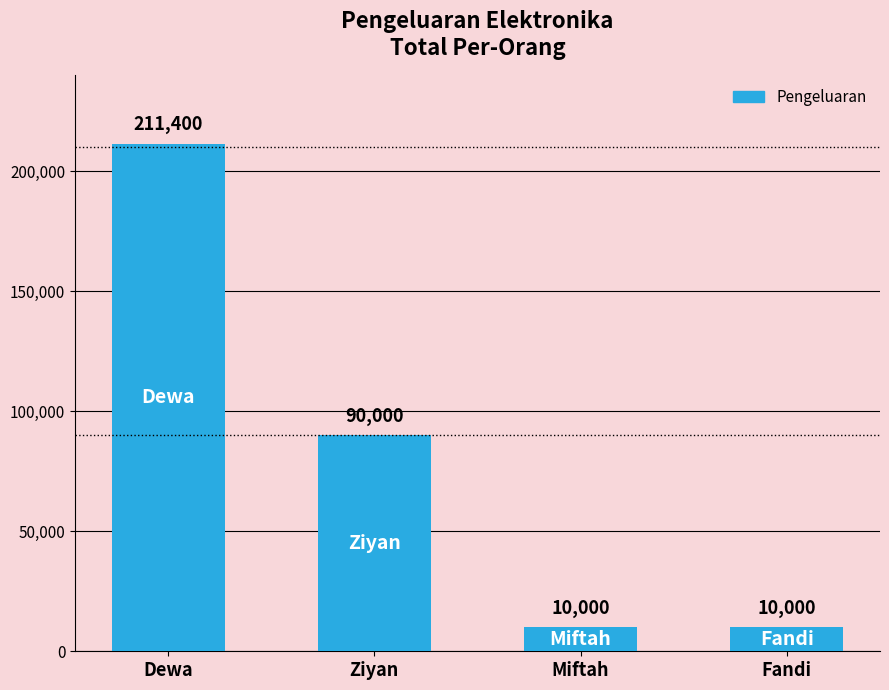

Reading left to right, transcribe all the data shown in this chart.

Dewa=211400	Ziyan=90000	Miftah=10000	Fandi=10000